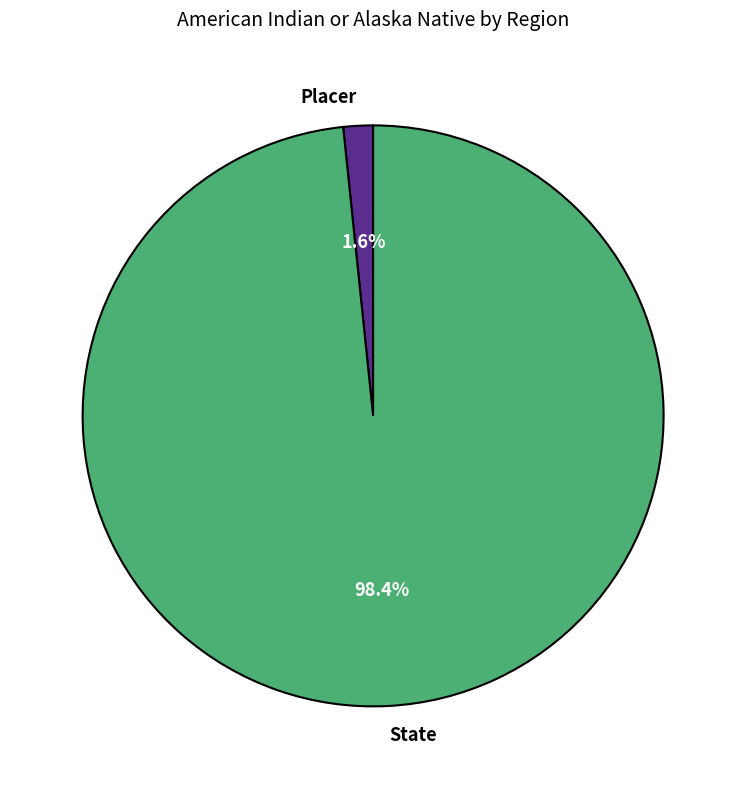

How many segments does this pie chart have?

2